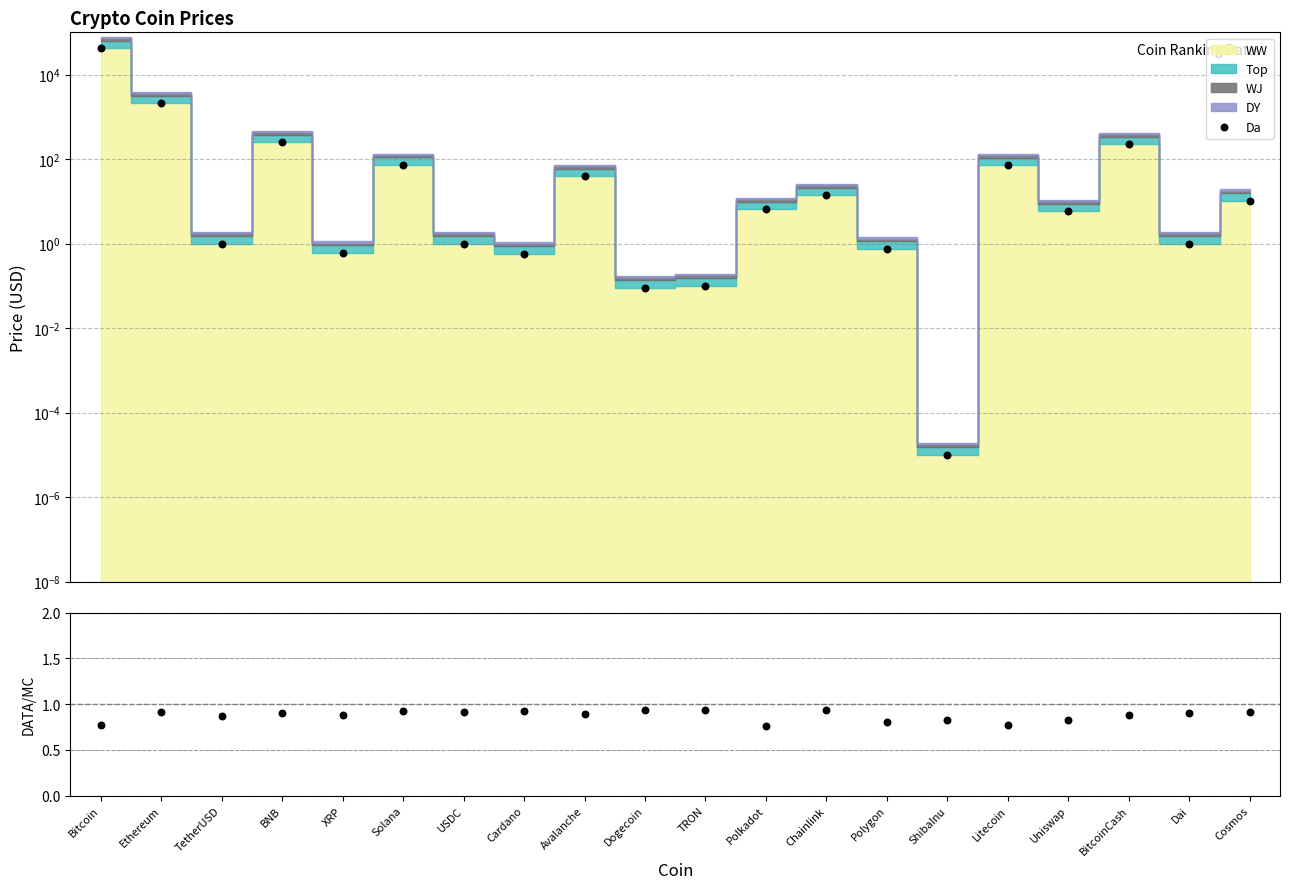

Which series contains the lowest Y value?

Da